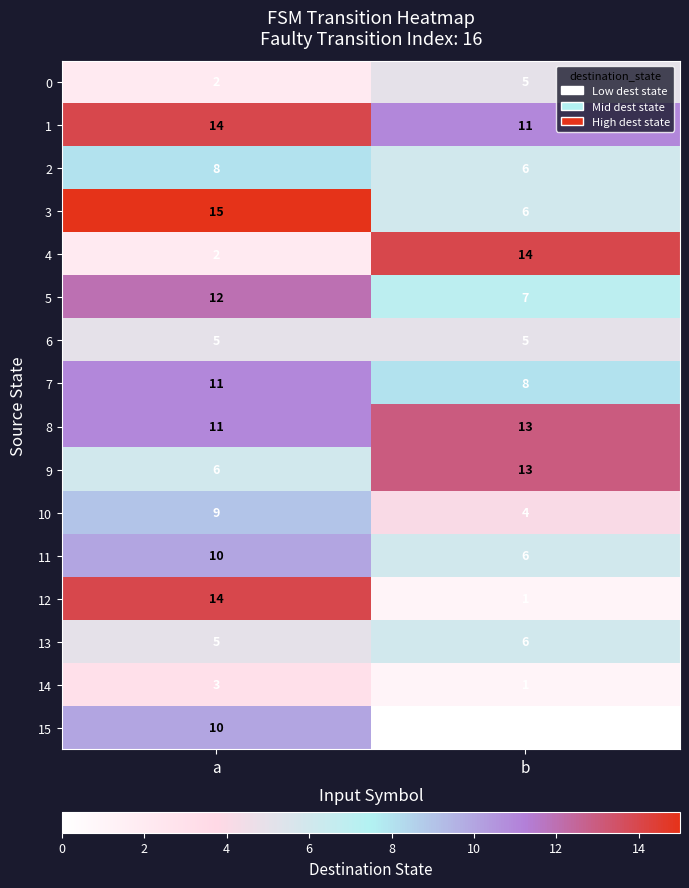

Between a and b, which series saw the biggest shift?

12